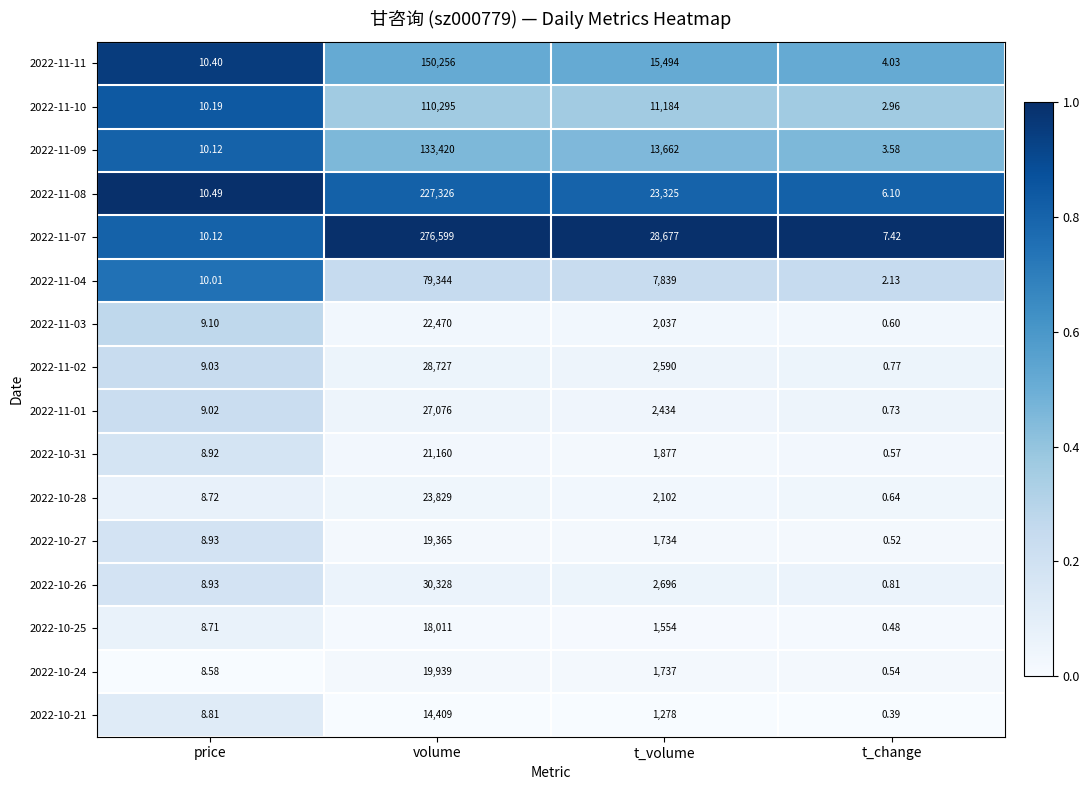

At which category is the sum across all series the highest?

volume